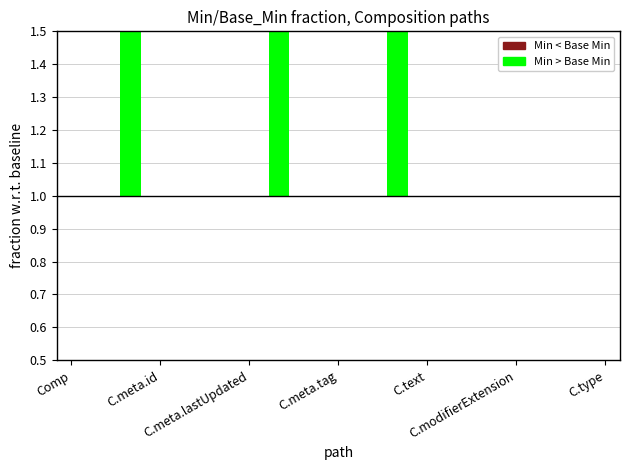

Which series has the largest total across all categories?

Min > Base Min